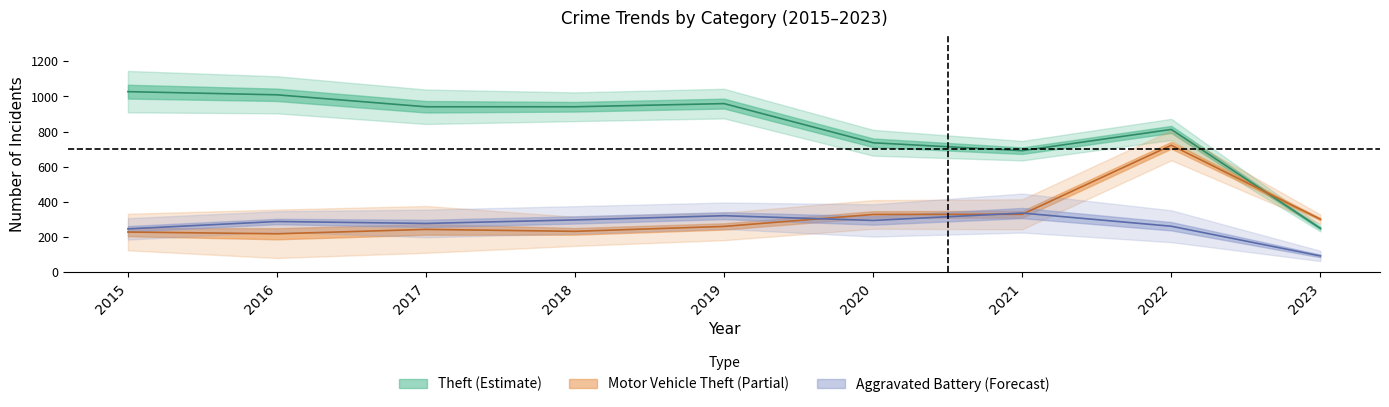

The Motor Vehicle Theft series shows 276 at 2022. True or false?

False